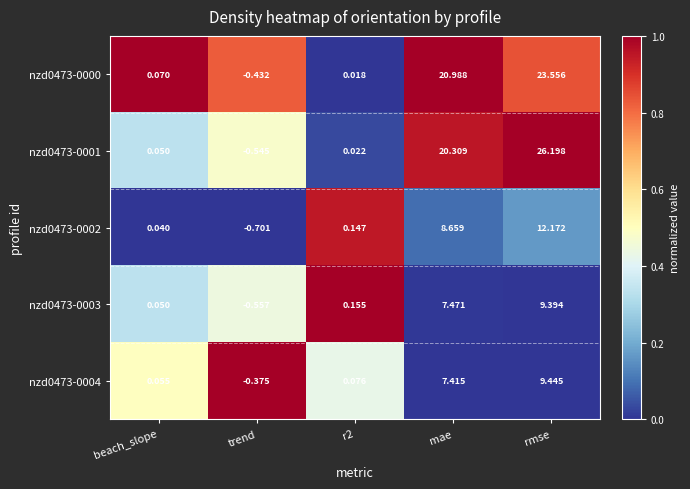

Which label corresponds to the smallest value in the chart?

trend